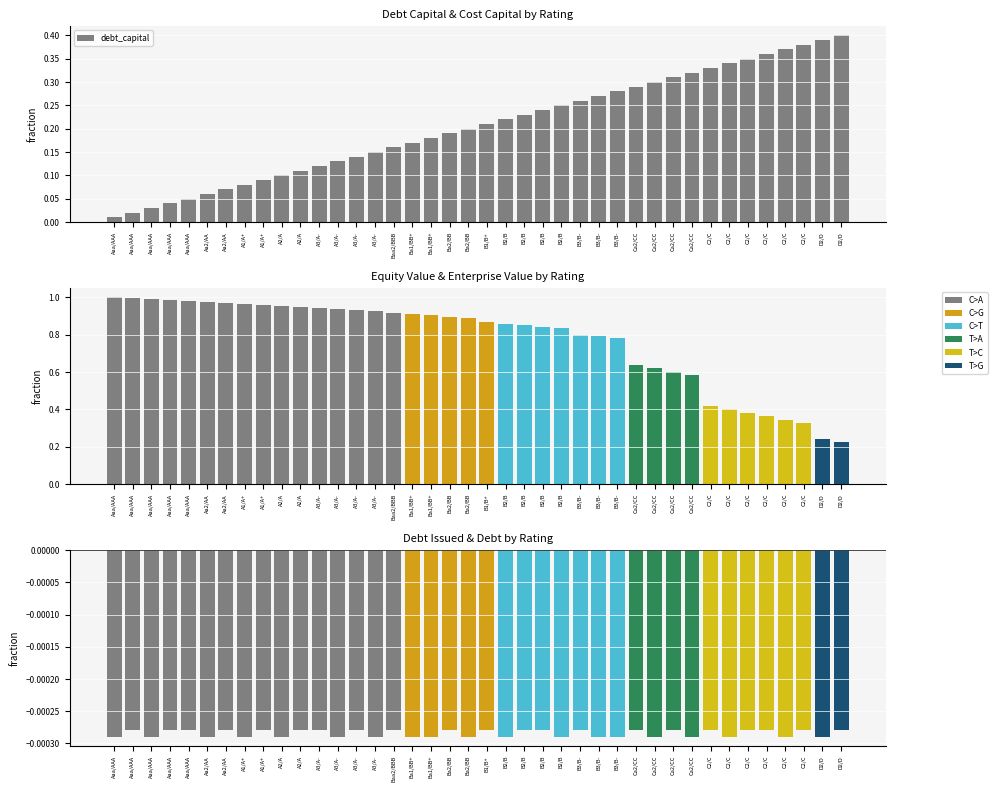

What is the sum of all values?

8.2